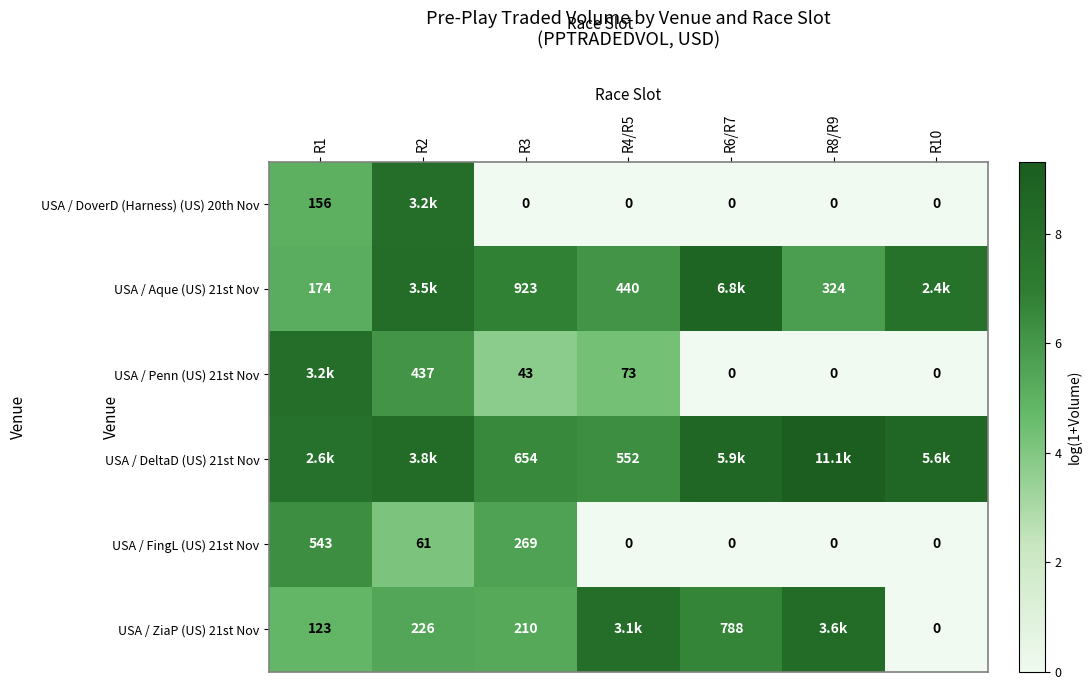

The value of USA / Penn (US) 21st Nov at R2 is 6.1. True or false?

True